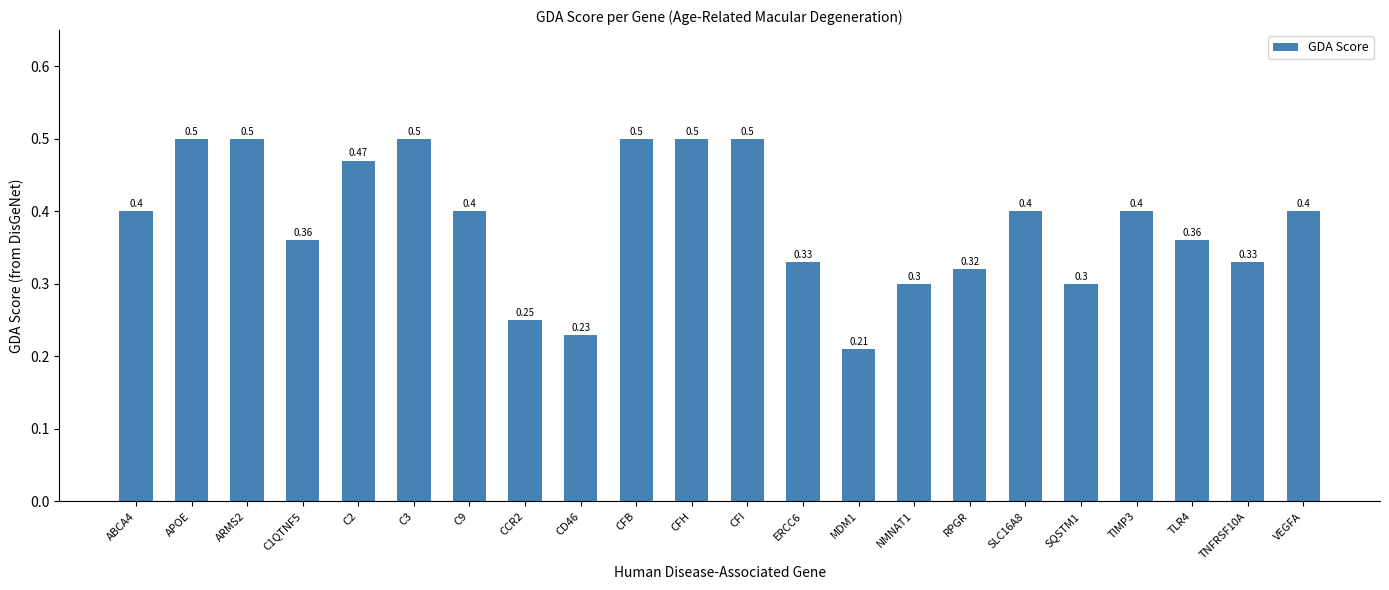

What is the difference between the second highest and second lowest values?

0.3